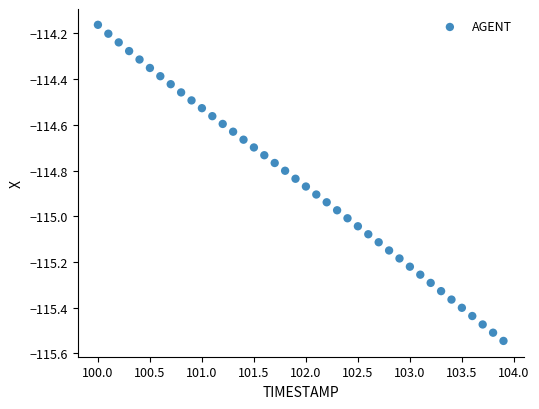

What is the range of Y values (max minus min)?

1.4